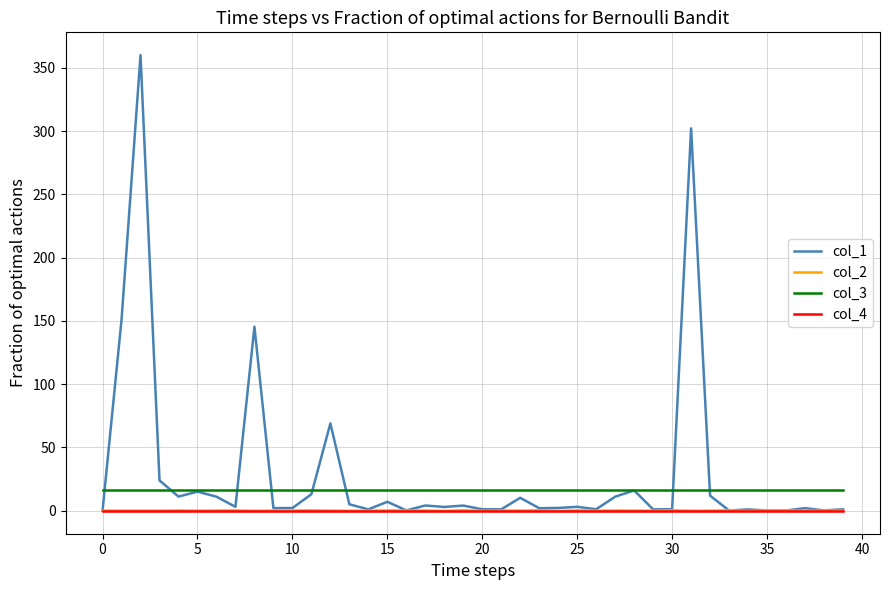

What is the difference between the maximum and minimum values in the col_1 series?

360.0